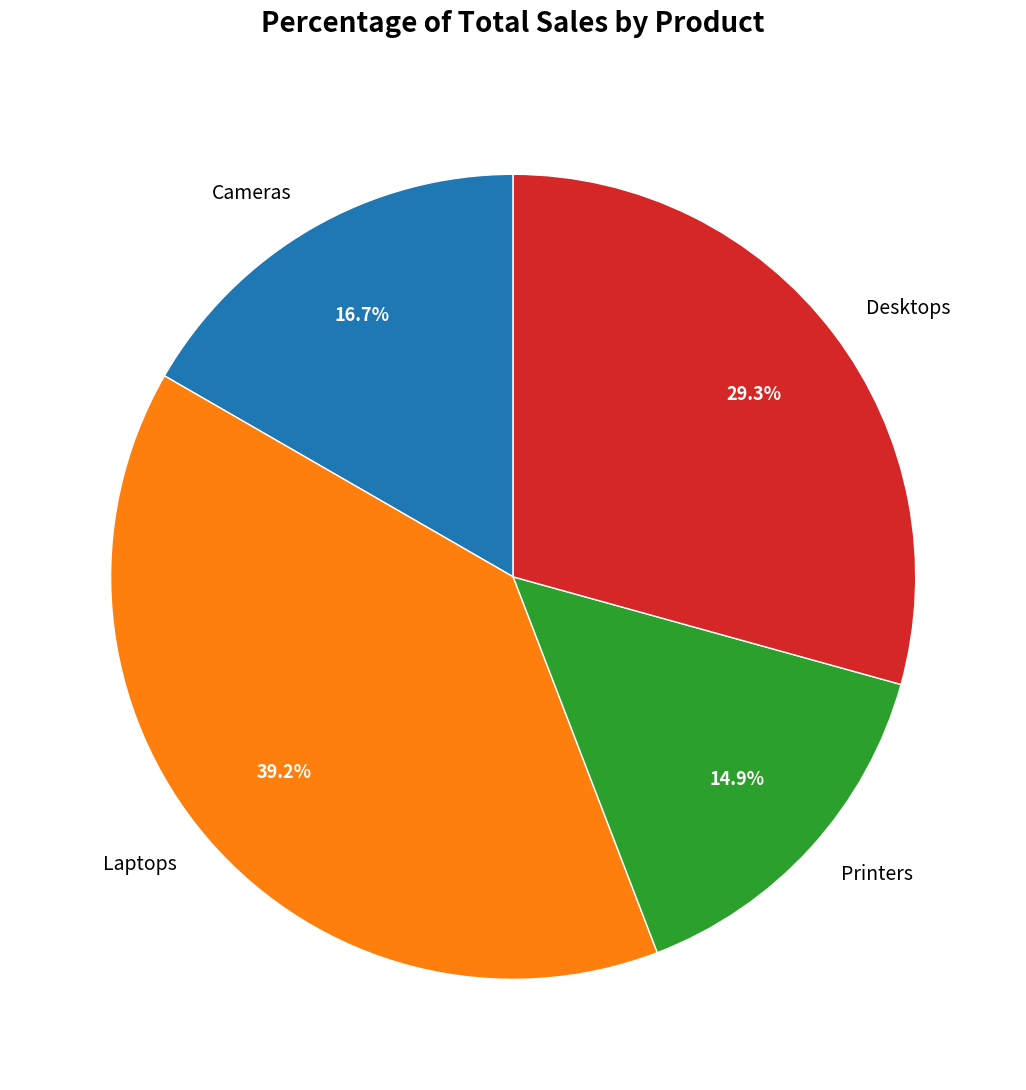

How much of the chart is everything except Printers?

85.1%